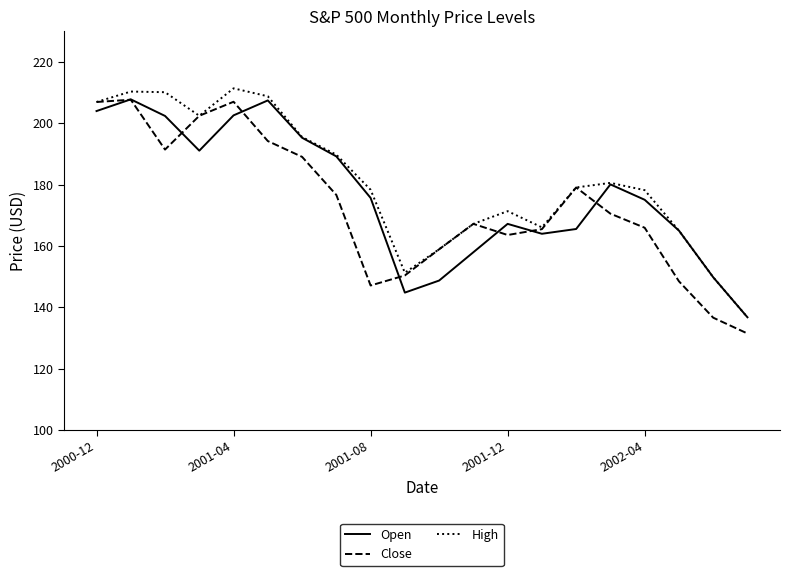

What is the greatest value displayed?

211.4